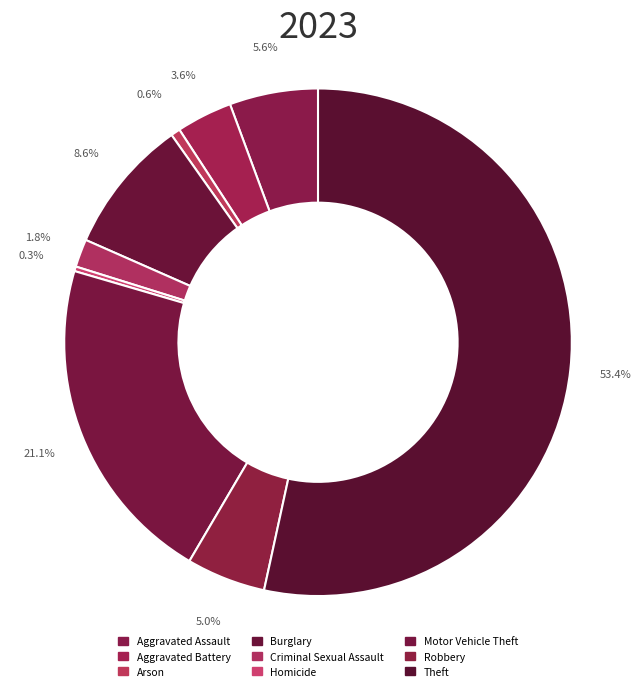

Does Theft account for over 50% of the chart?

Yes